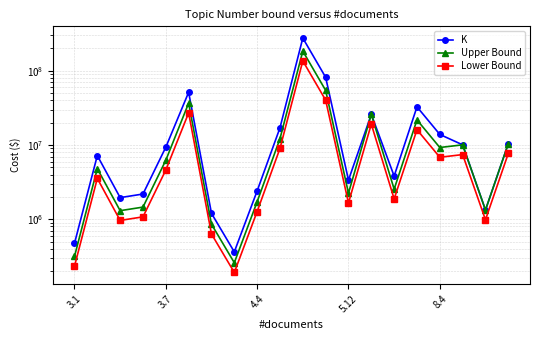

True or false: K and Lower Bound cross at least once.

False